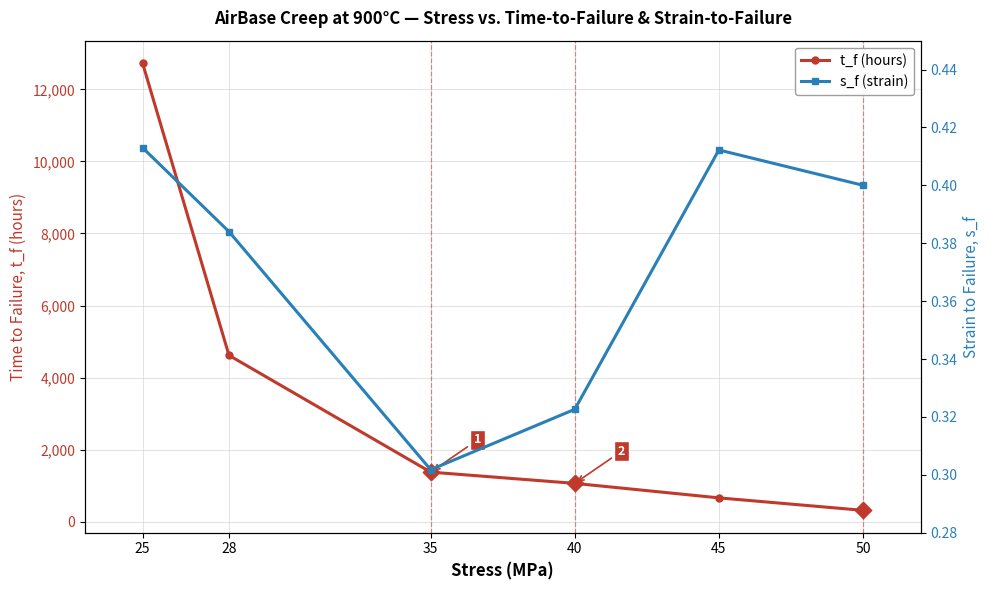

Which series has the largest total across all categories?

t_f (hours)